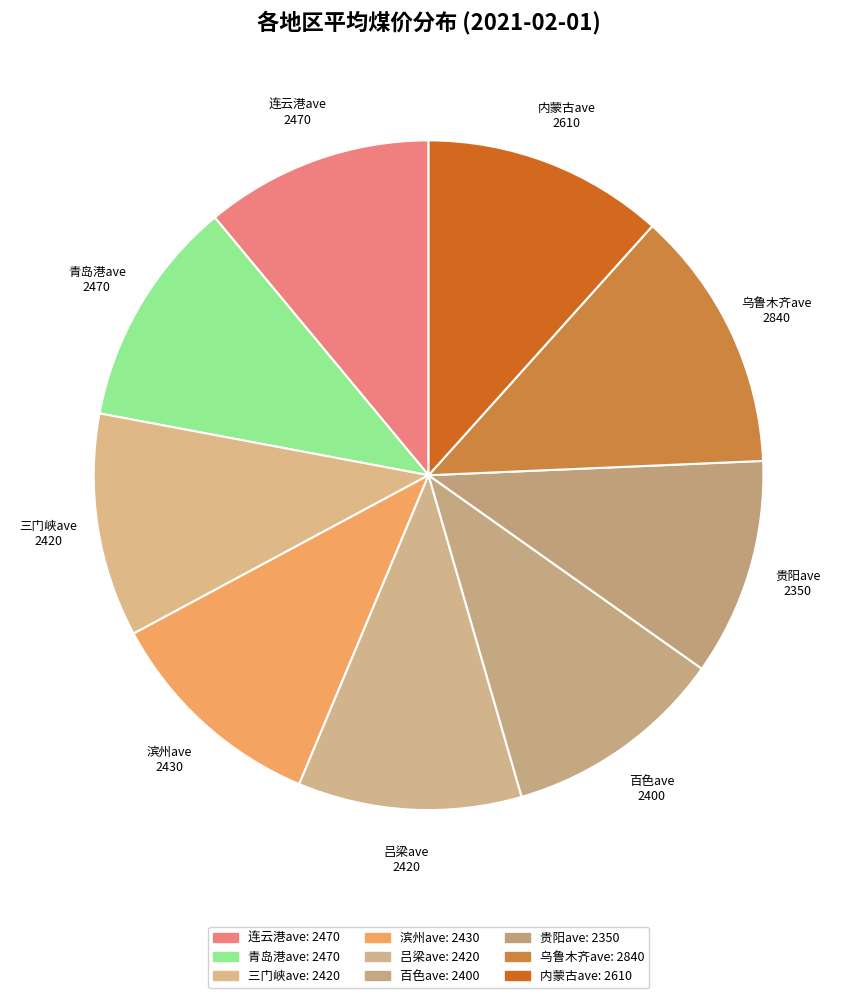

What is the largest slice in the pie chart?

乌鲁木齐ave